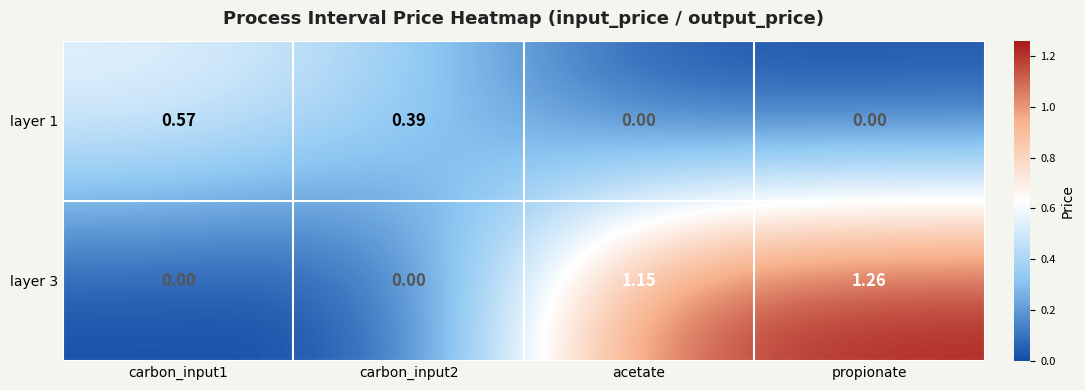

Which category has the highest value across all series?

propionate